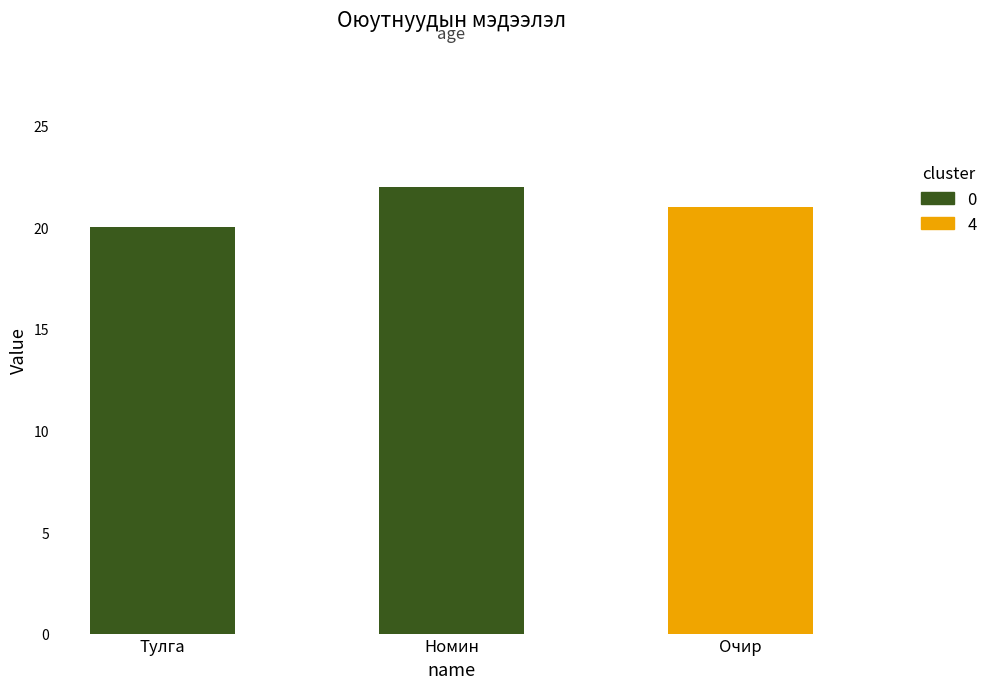

What is the change in value from Тулга to Очир?

+1